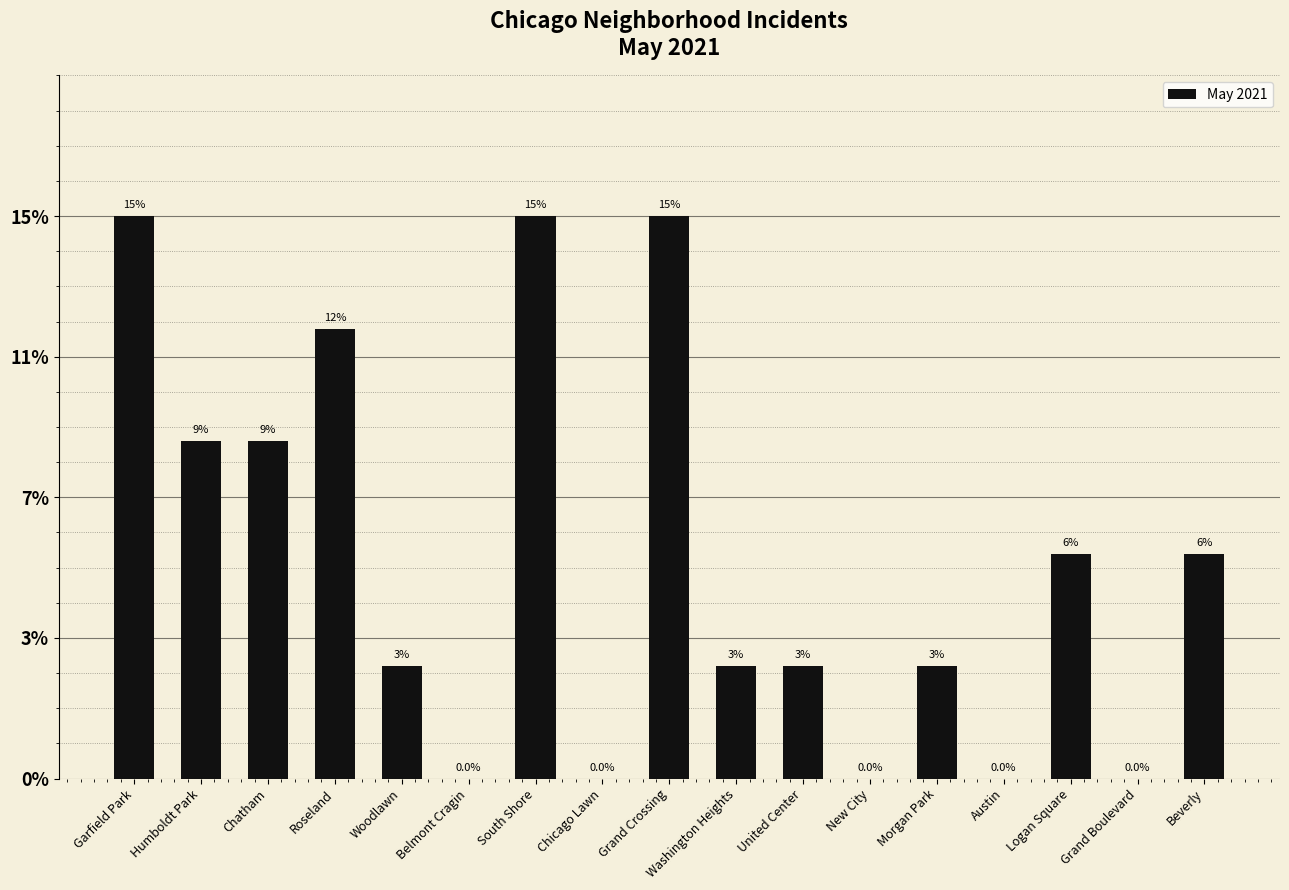

Are the bars grouped side by side (vs. stacked)?

No